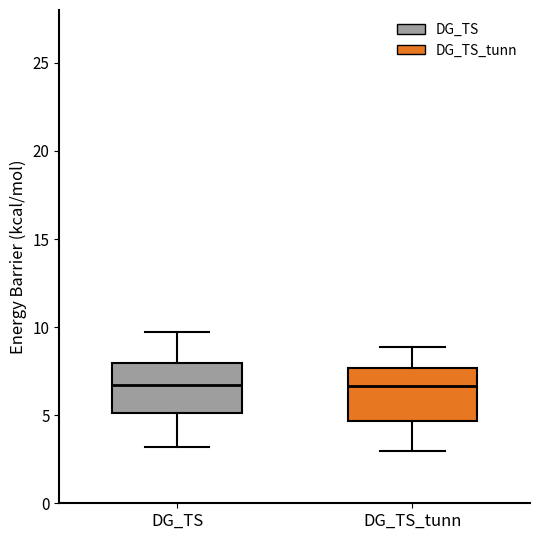

Where is the upper edge of the box for DG_TS_tunn on the y-axis? The values are not printed on the chart, so give them approximately, as read against the axis.

7.5